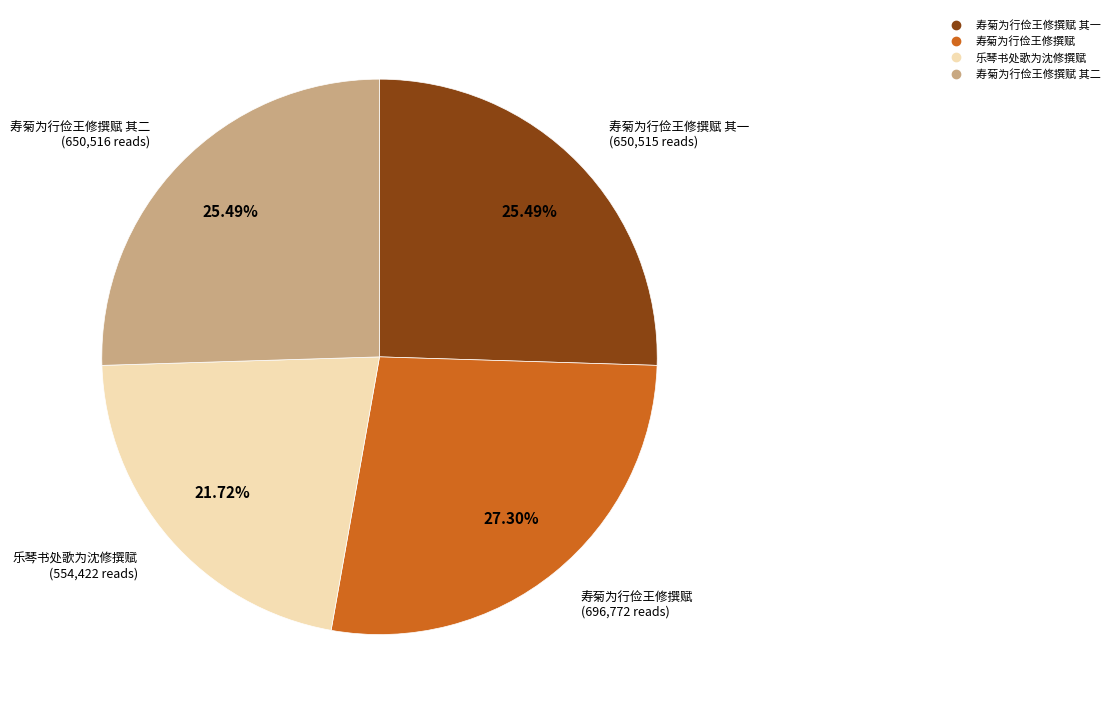

Does any single category account for the majority?

No